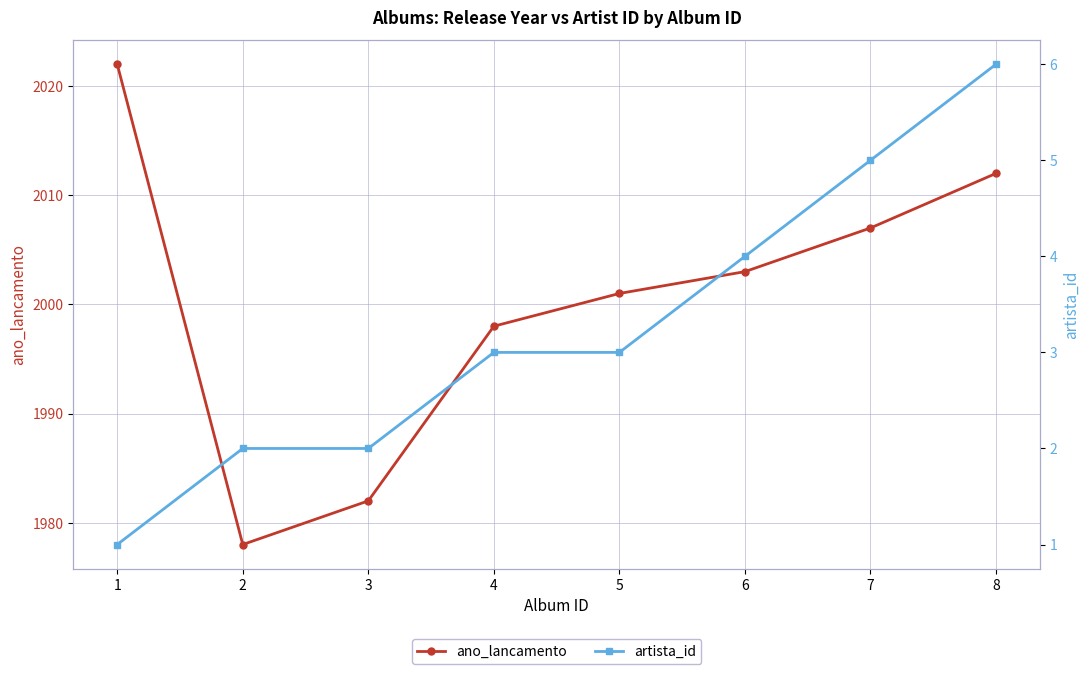

Which series has the largest range (max minus min)?

ano_lancamento